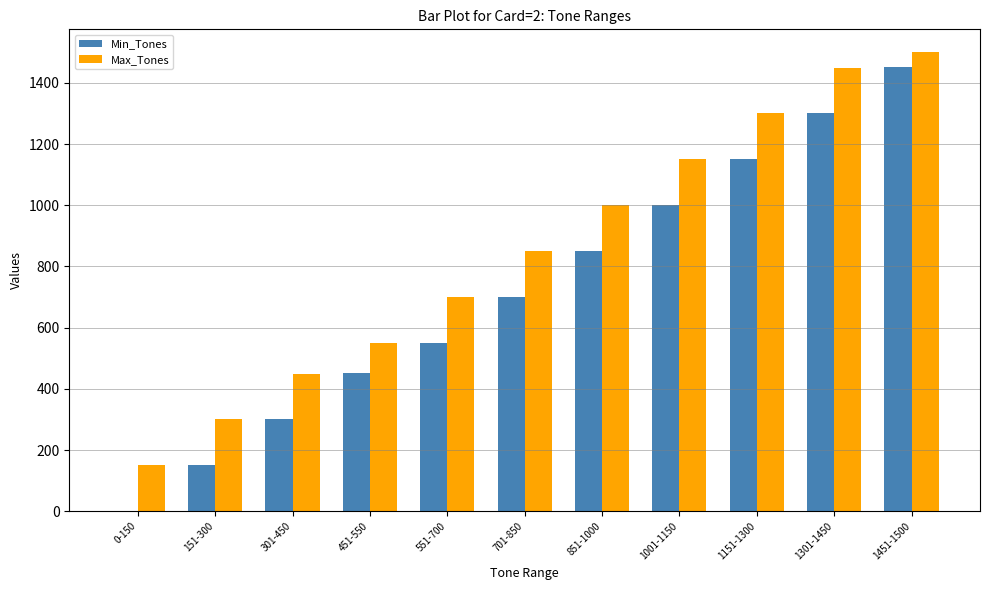

At which label is Max_Tones closest to 825?

701-850